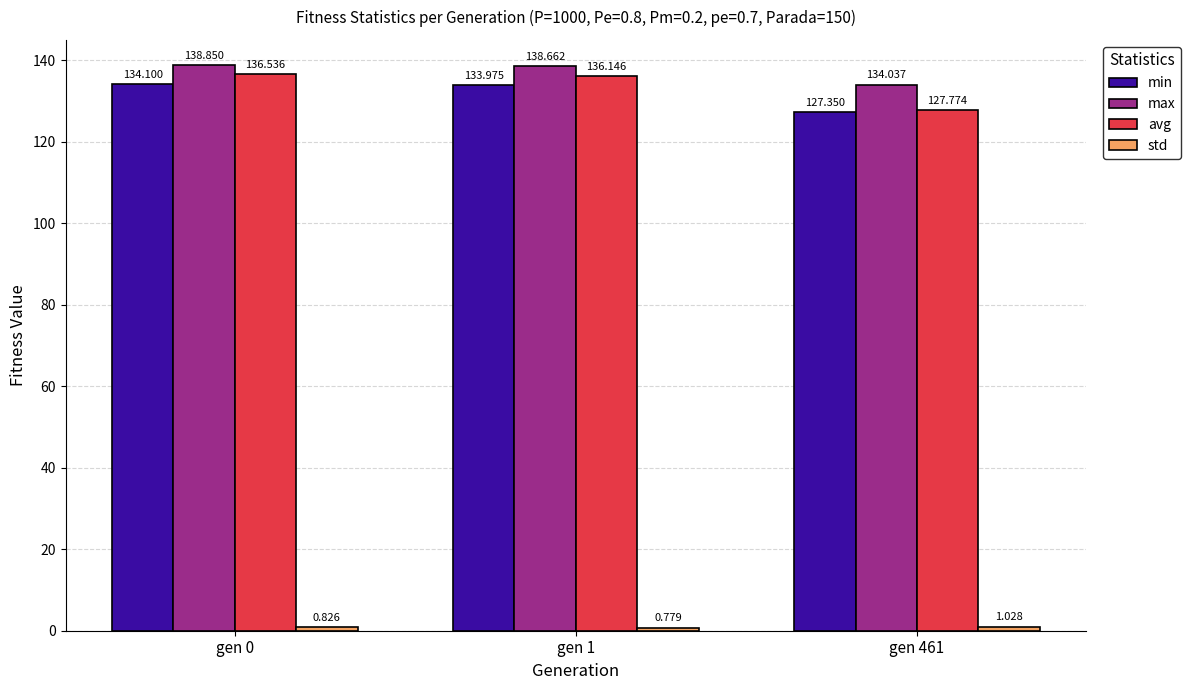

Which series has the largest total across all categories?

max